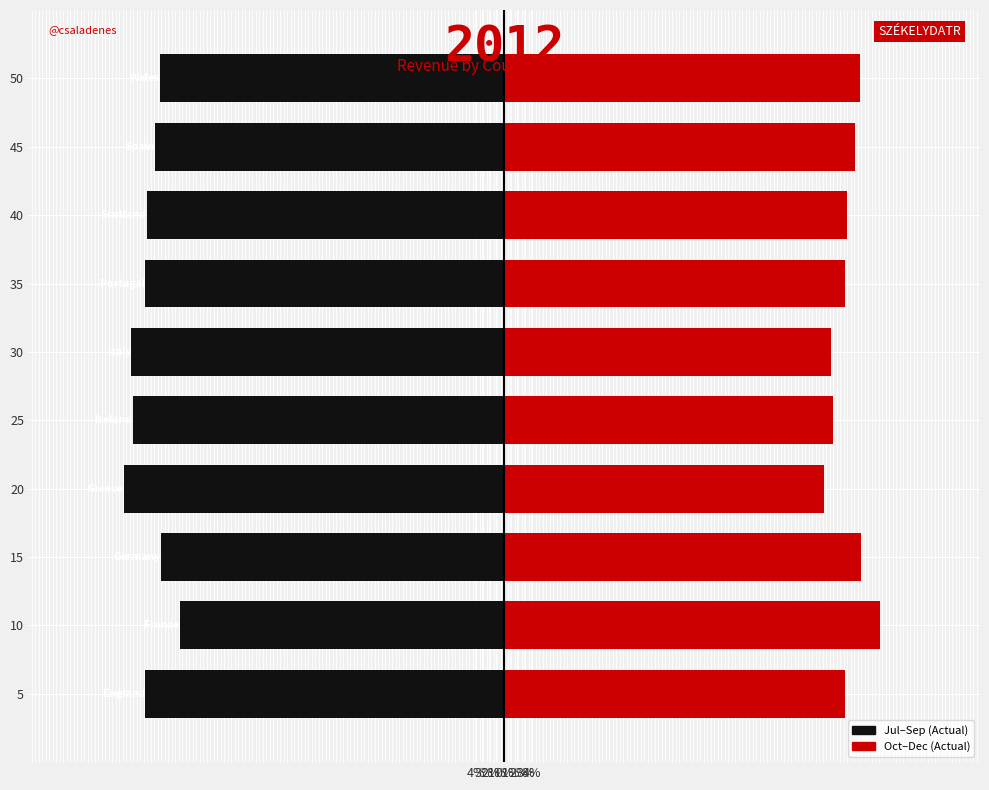

Which series changed the most between 20 and 40?

Jul-Sep (Actual)